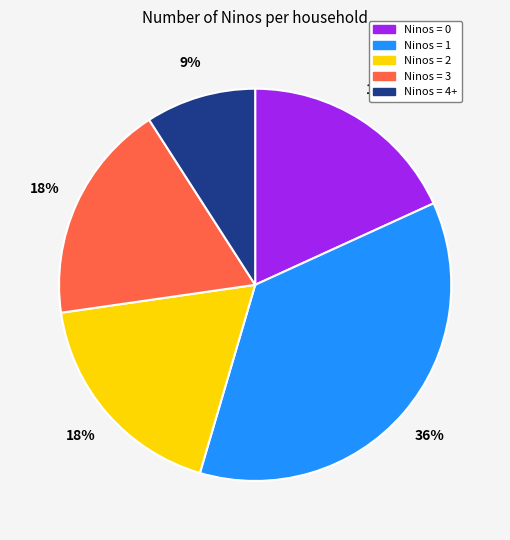

Is there a majority slice in this chart?

No